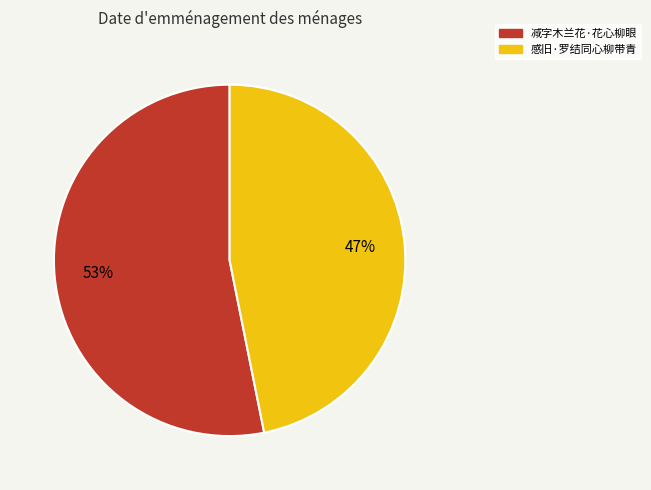

Is there a majority slice in this chart?

Yes